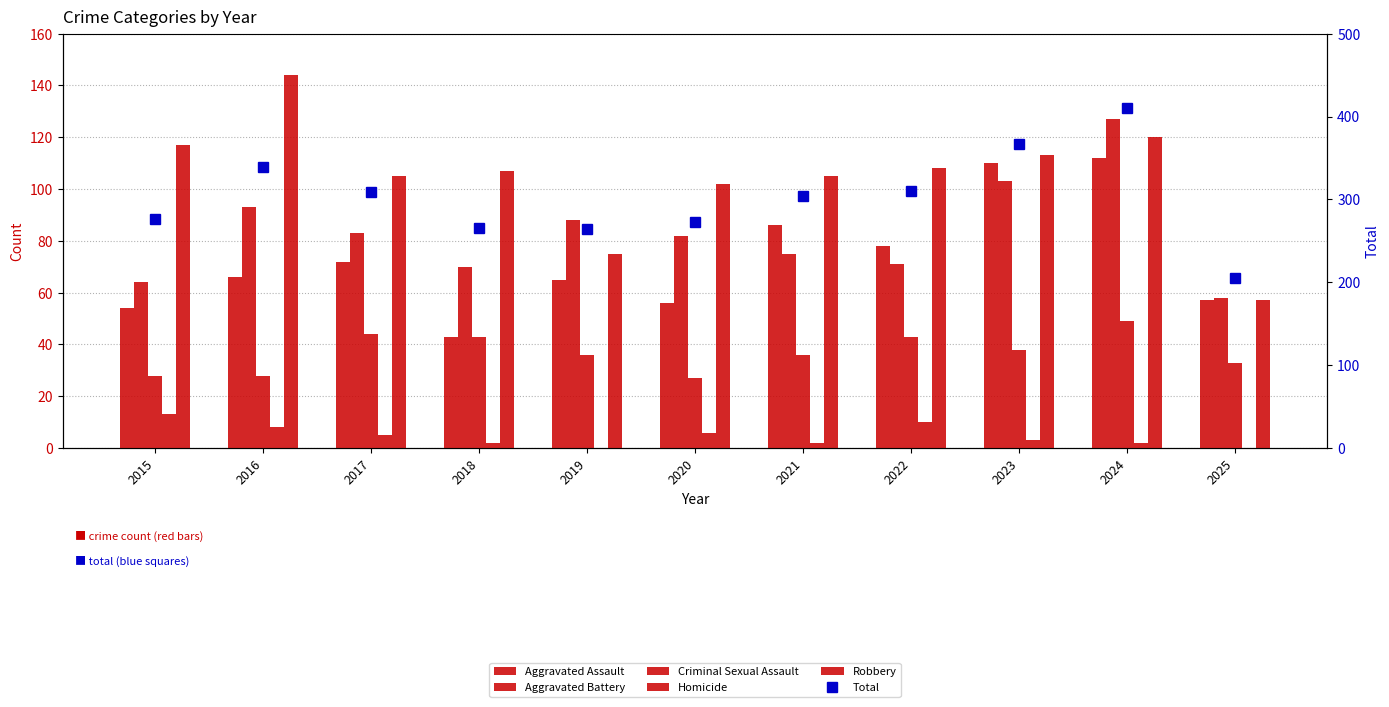

What is the value of the Criminal Sexual Assault bar at the 4th from the left?

43